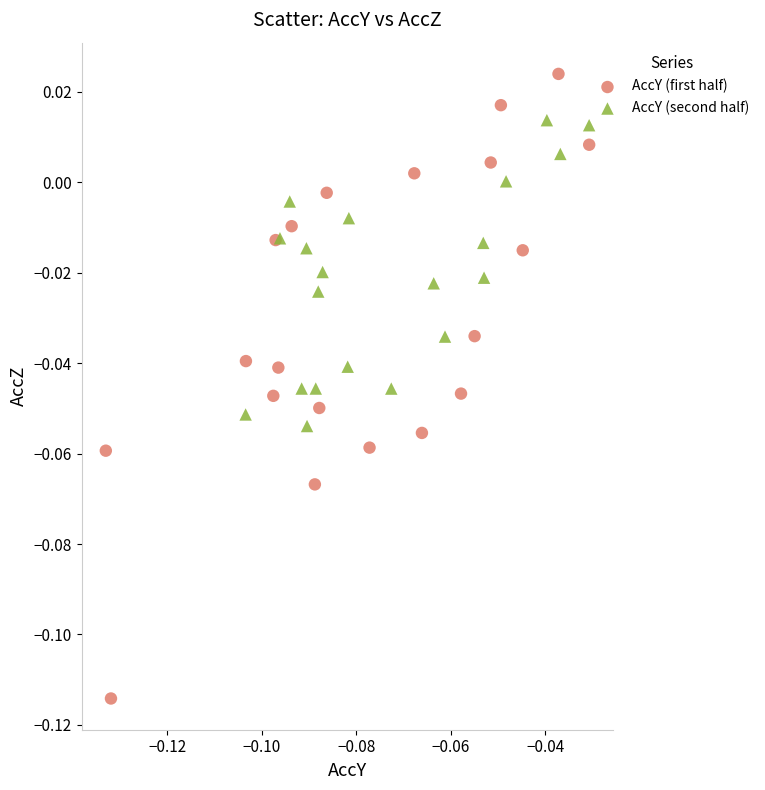

Which series has the largest Y range (max minus min)?

AccY (first half)